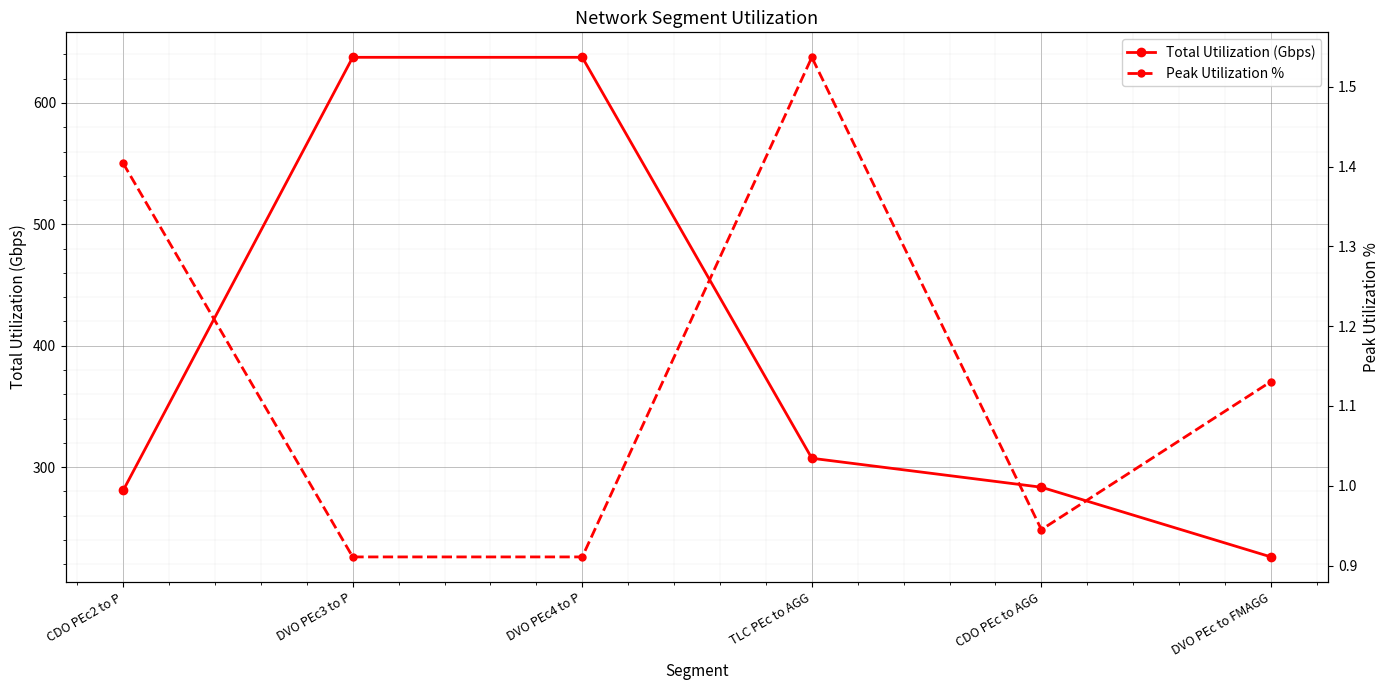

Rank the series by their maximum value, from lowest to highest.

Peak Utilization %, Total Utilization (Gbps)